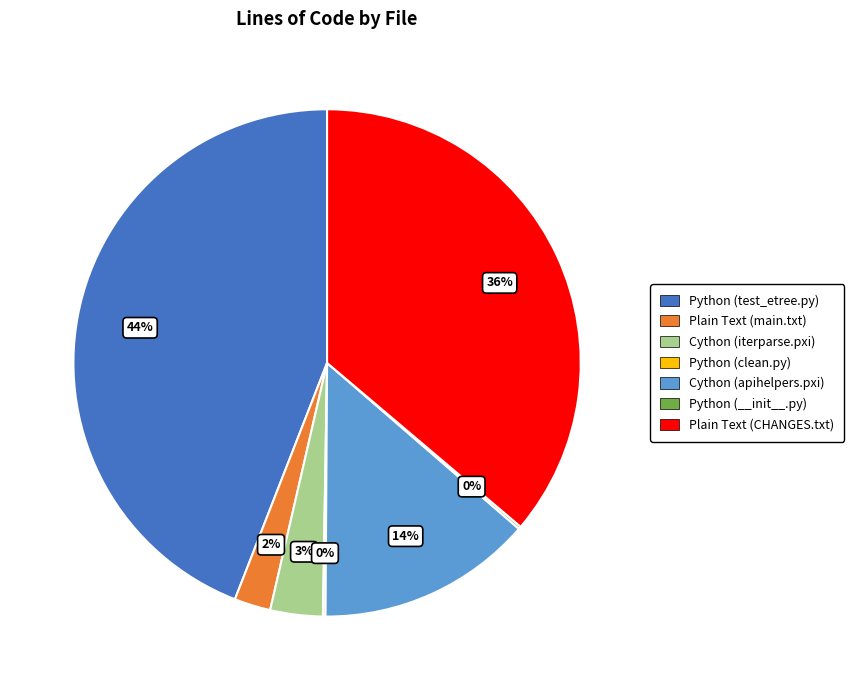

Does any single category account for the majority?

No